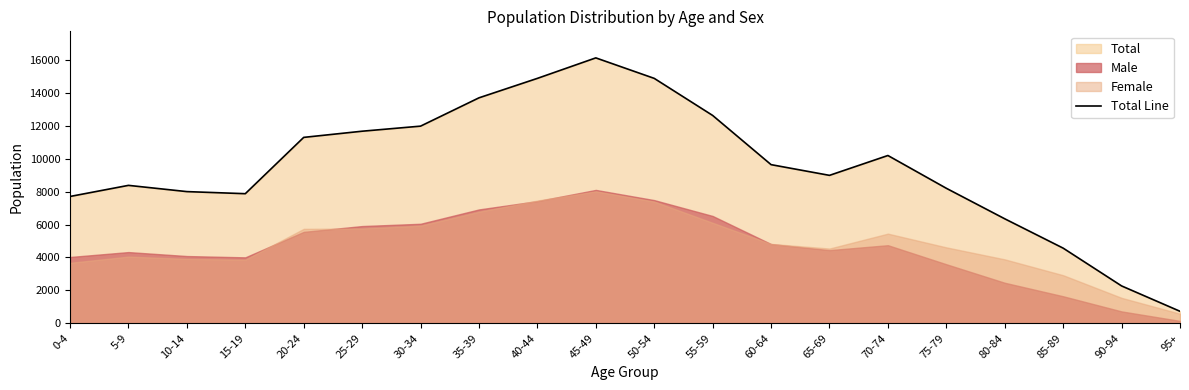

Reading left to right, transcribe all the data shown in this chart.

7706	8381	8002	7875	11296	11671	11979	13699	14881	16126	14881	12629	9640	8989	10195	8204	6350	4567	2272	731